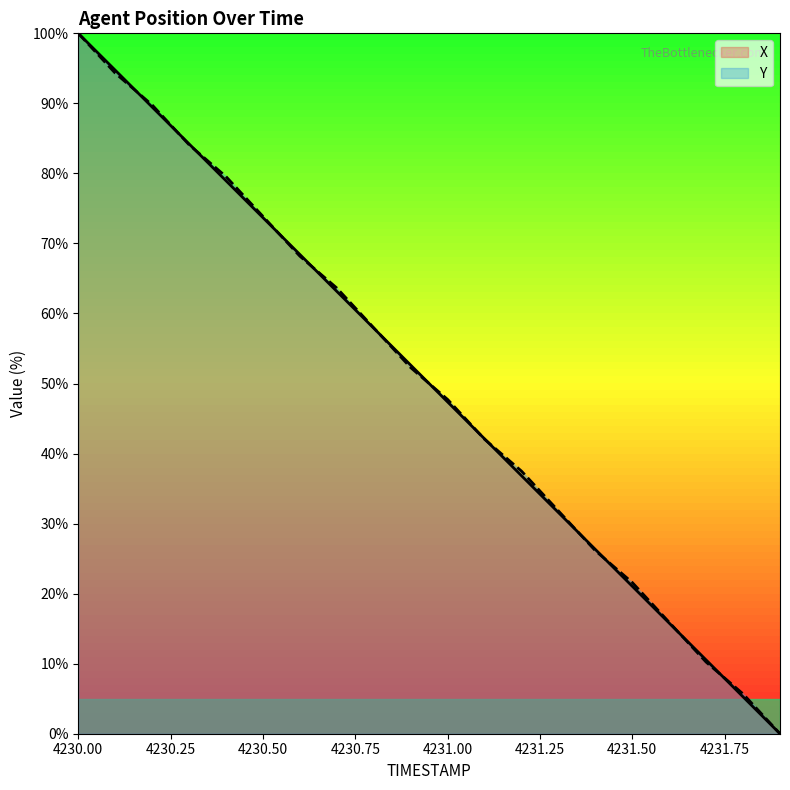

How many intersections are there between Y and X?

13